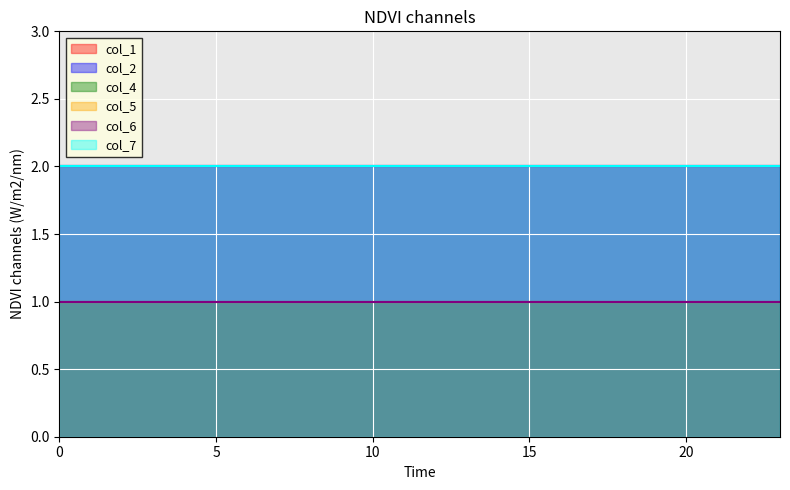

What is the minimum value for col_4?

1